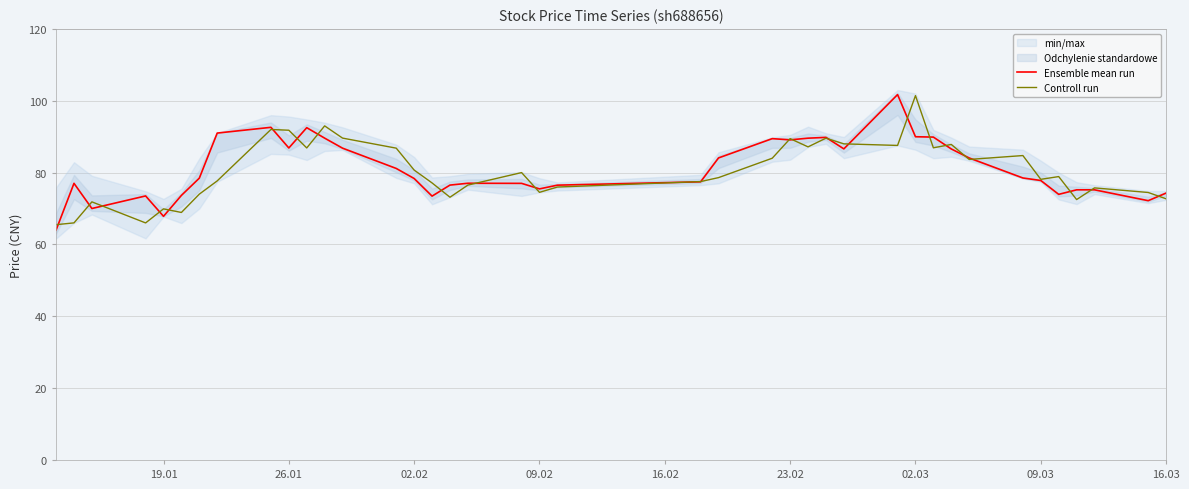

The Ensemble mean run series shows 29.2 at 09.03. True or false?

False